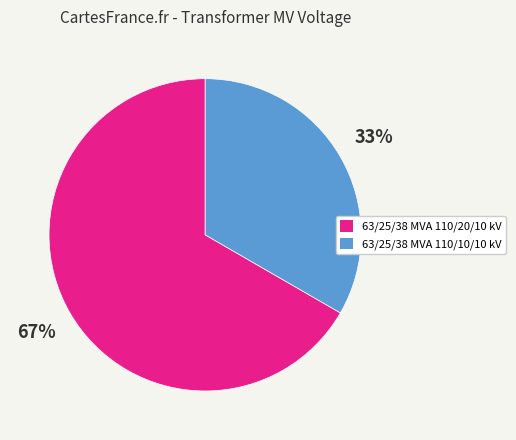

Approximately how many times larger is the value at 63/25/38 MVA 110/10/10 kV compared to 63/25/38 MVA 110/20/10 kV?

0.5